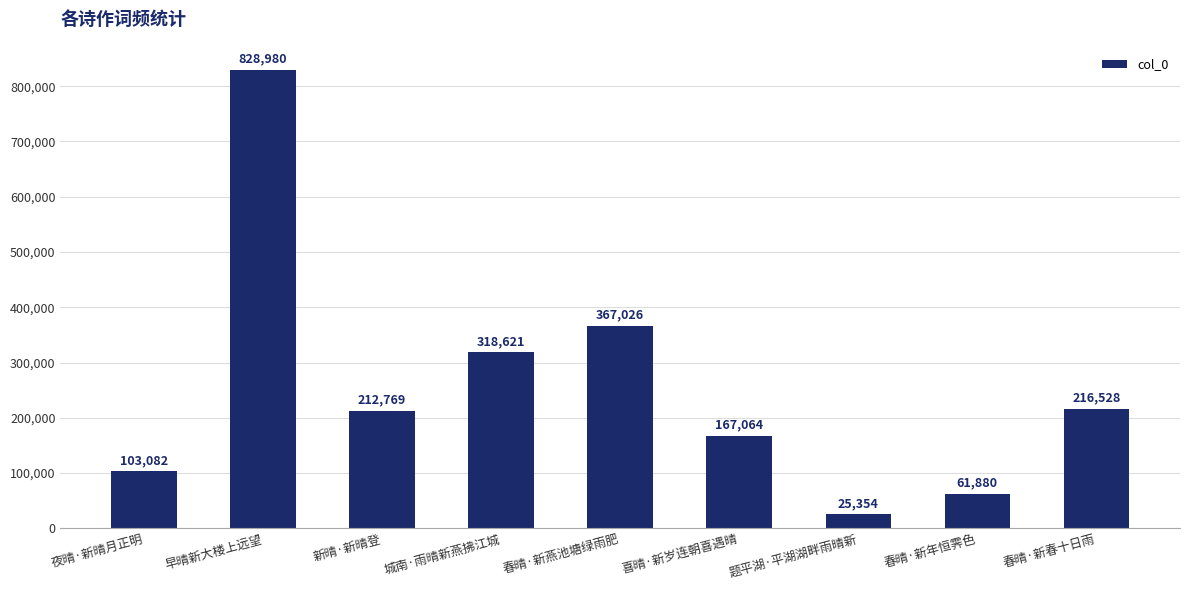

Approximately how many times larger is the value at 早晴新大楼上远望 compared to 城南·雨晴新燕拂江城?

2.6